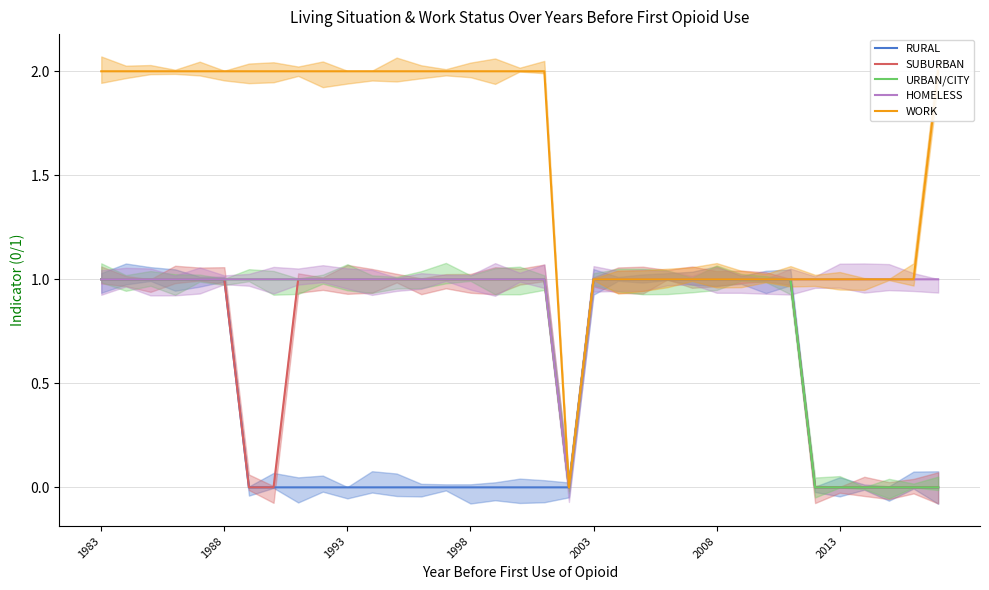

What is the difference between the maximum and minimum values in the SUBURBAN series?

1